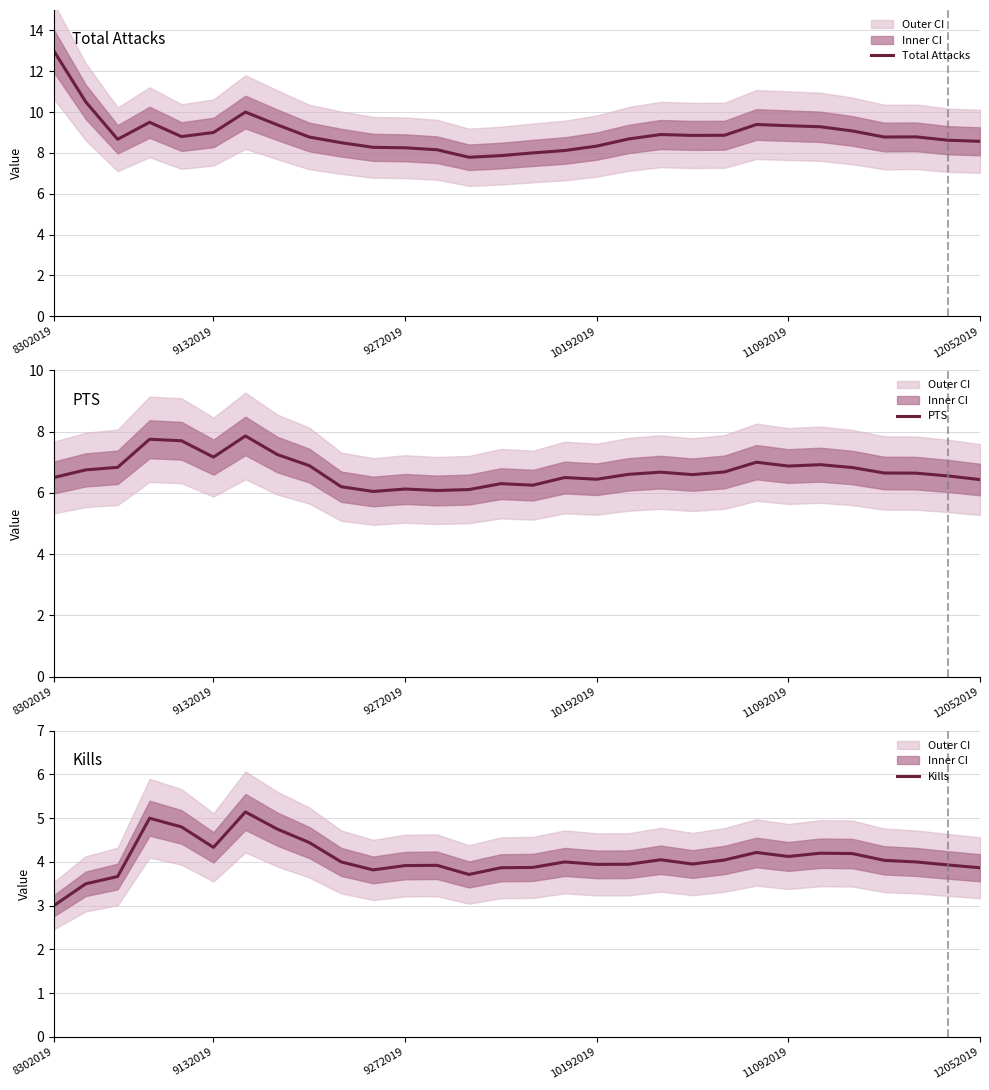

Which series has the largest range (max minus min)?

Total Attacks